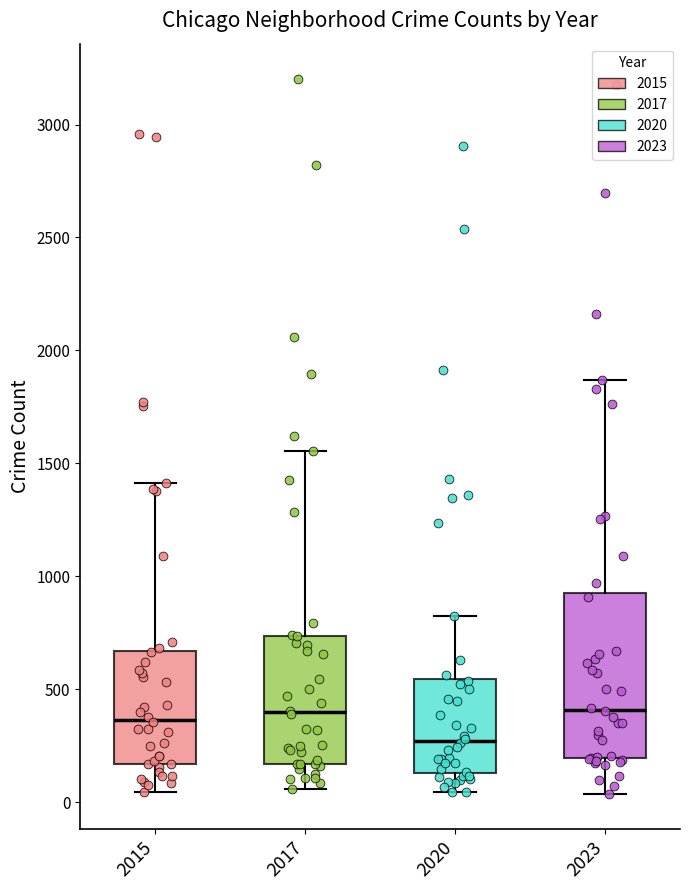

Comparing the boxes themselves (not the whiskers), which one is the tallest?

2023